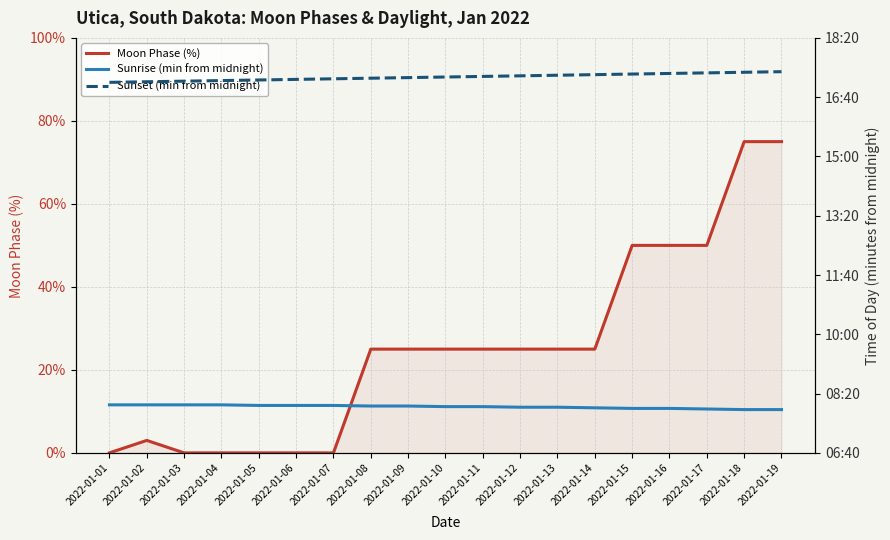

Rank the series by their maximum value, from highest to lowest.

Sunset (min from midnight), Sunrise (min from midnight), Moon Phase (%)